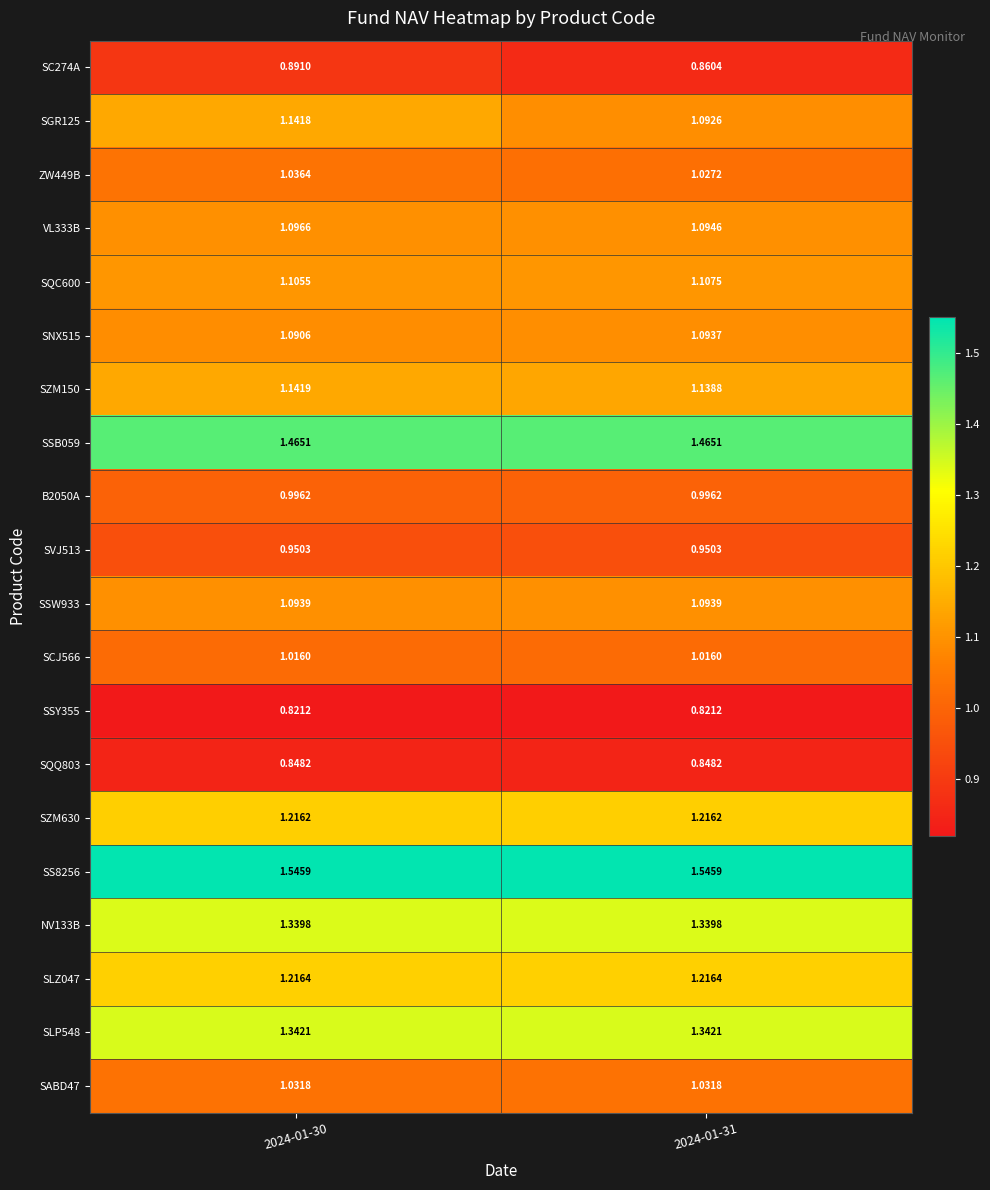

Count the number of categories in the chart.

2